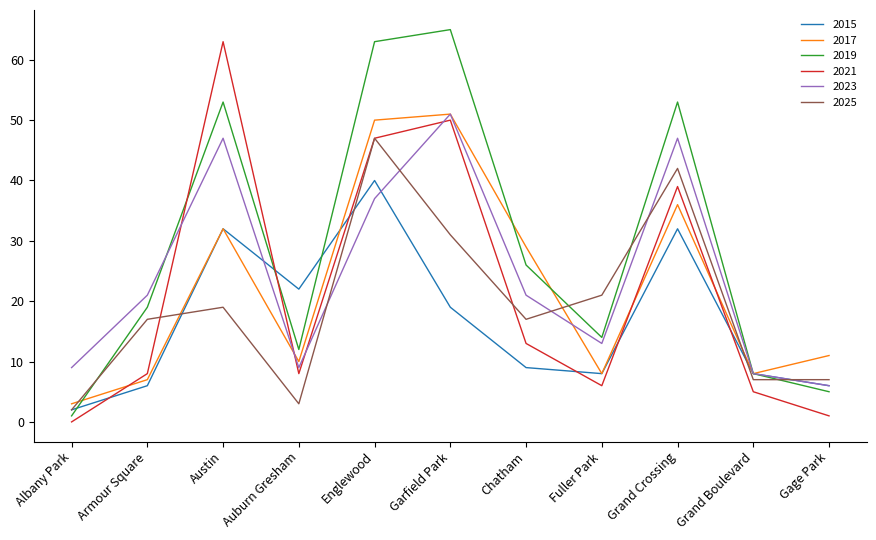

At which label does 2023 reach its peak?

Garfield Park